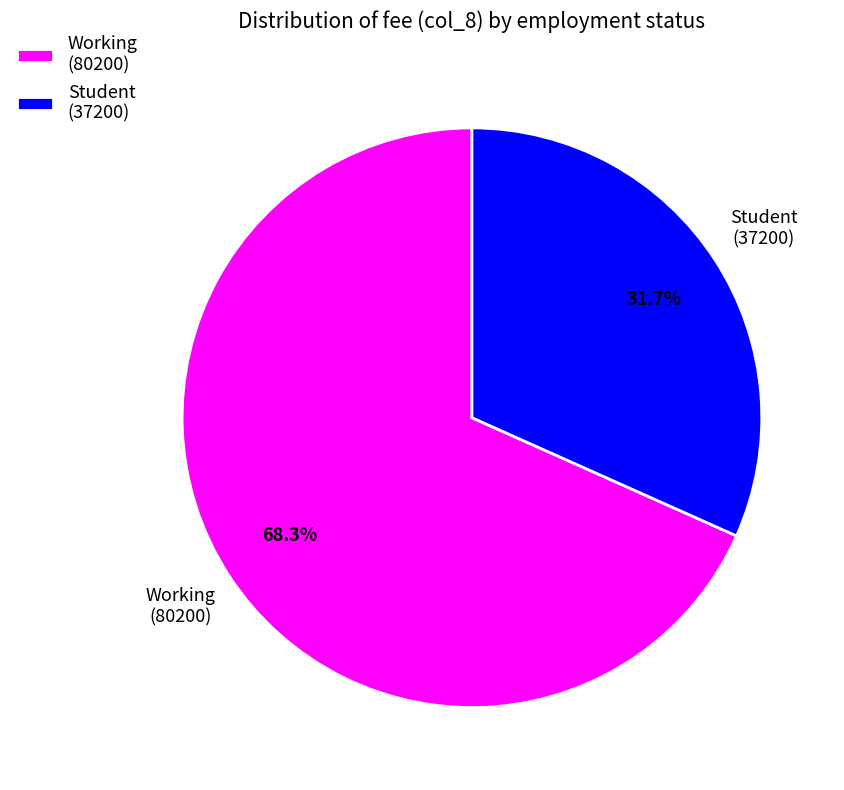

Which slice is the largest?

Working (80200)